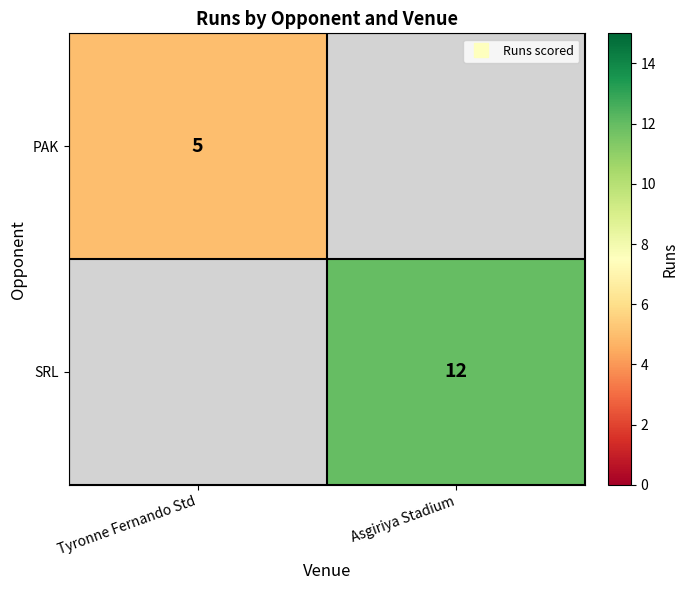

What is the minimum value shown in the chart?

5.0